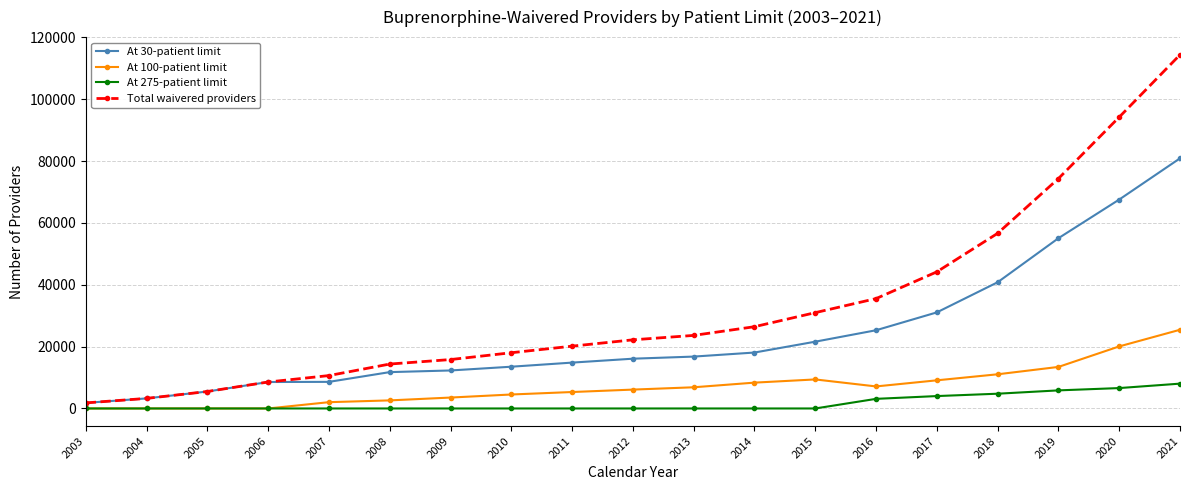

What is the sum of the Total waivered providers values at 2011 and 2010?

38171.5